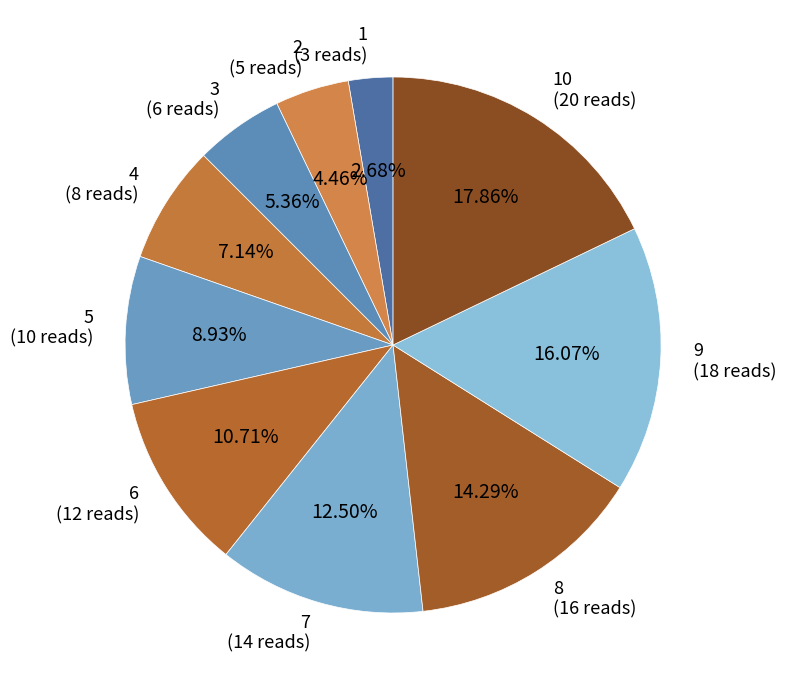

Rank the categories by value from lowest to highest.

1, 2, 3, 4, 5, 6, 7, 8, 9, 10